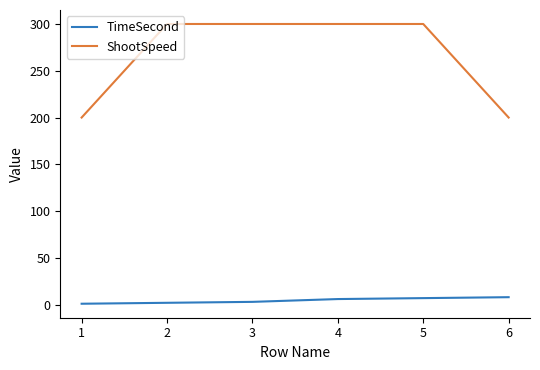

Which series has the largest range (max minus min)?

ShootSpeed